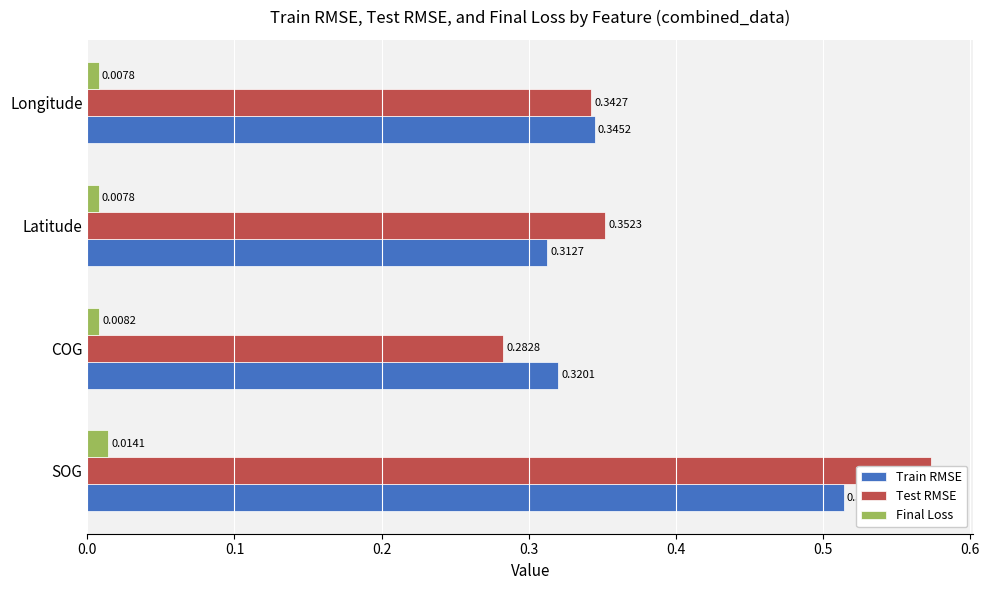

At how many categories does at least one series exceed 0?

4